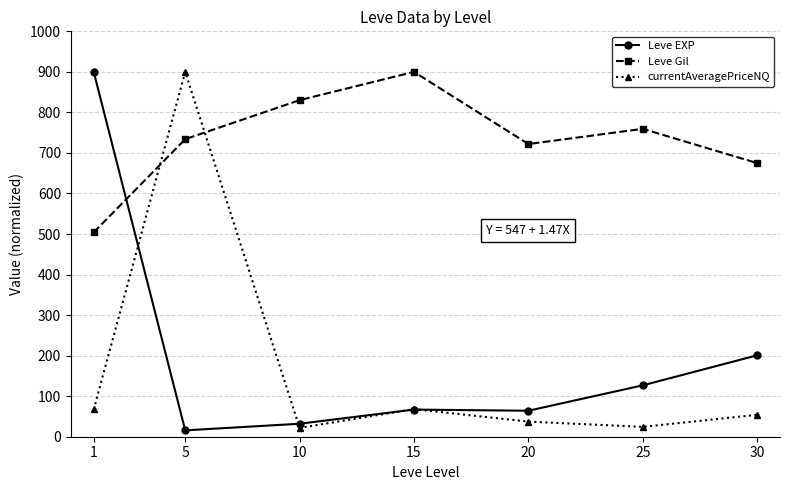

What is the spread (max minus min) of values at 20?

684.6